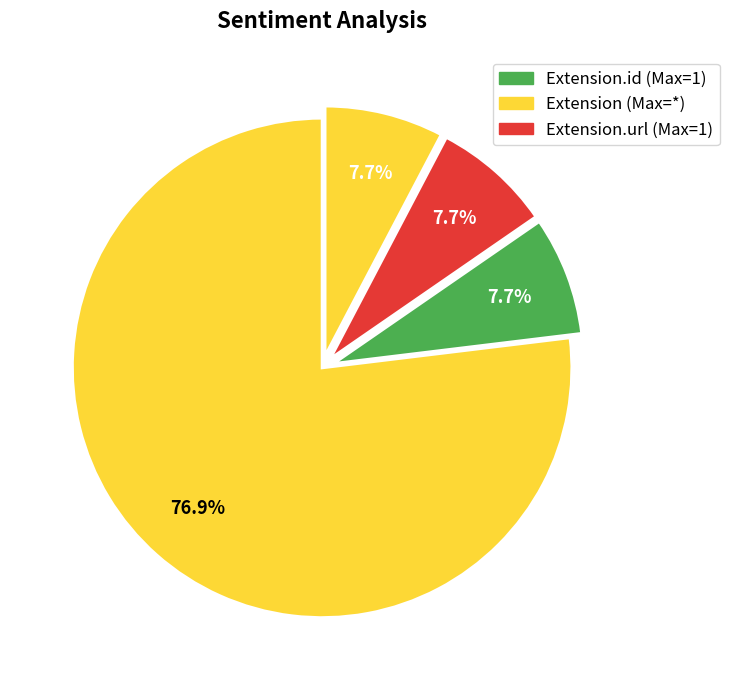

How many segments does this pie chart have?

4